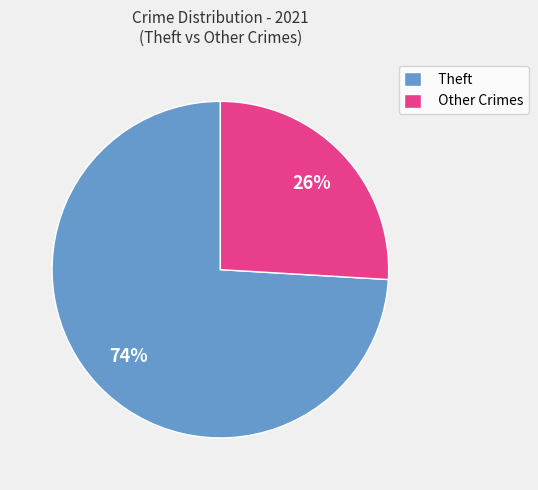

Is the sum of Theft and Other Crimes greater than half?

Yes